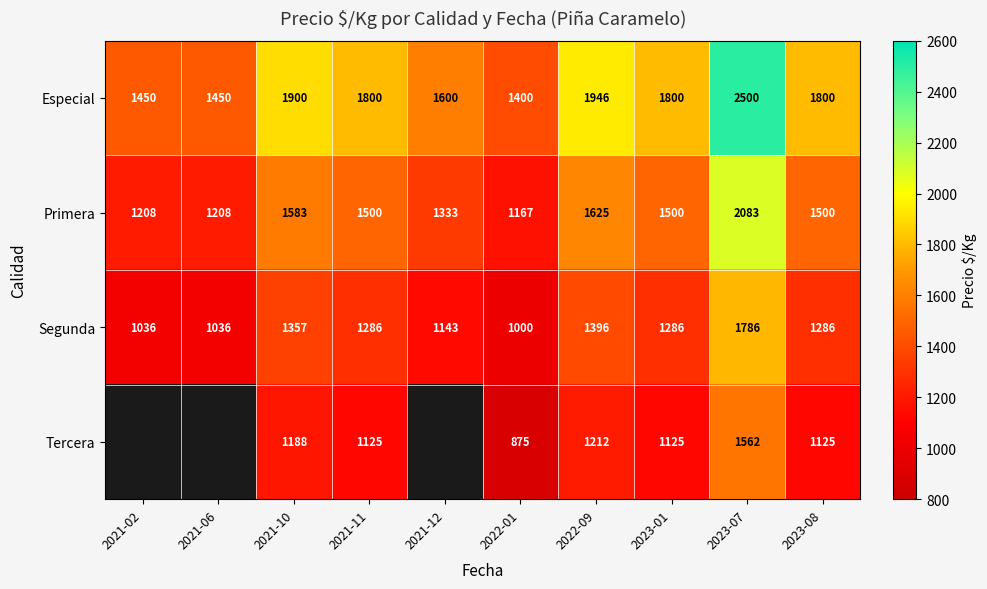

Rank the series at 2021-11 from highest to lowest value.

Especial, Primera, Segunda, Tercera